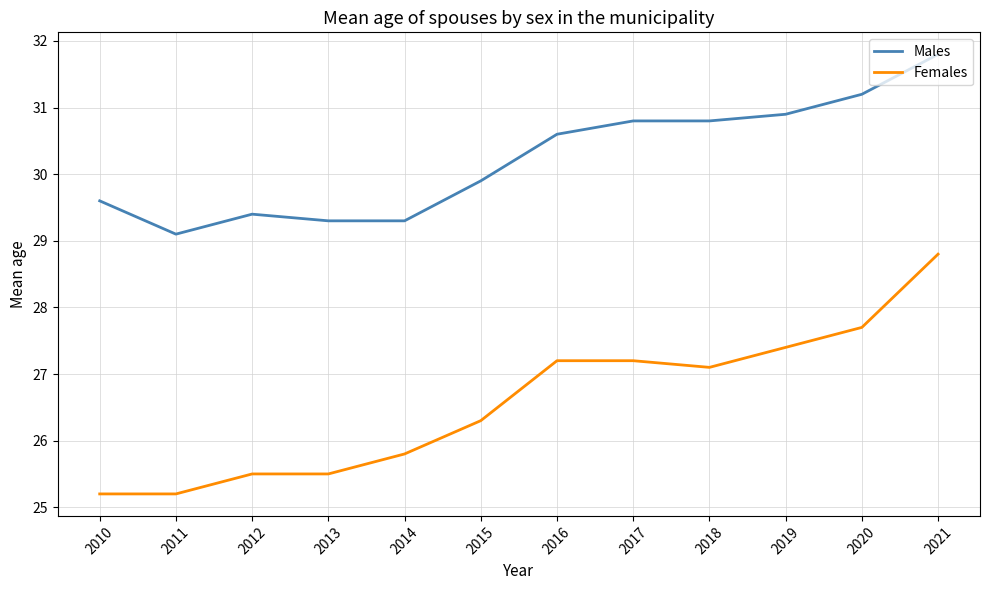

What is the average value of the Females series?

26.6